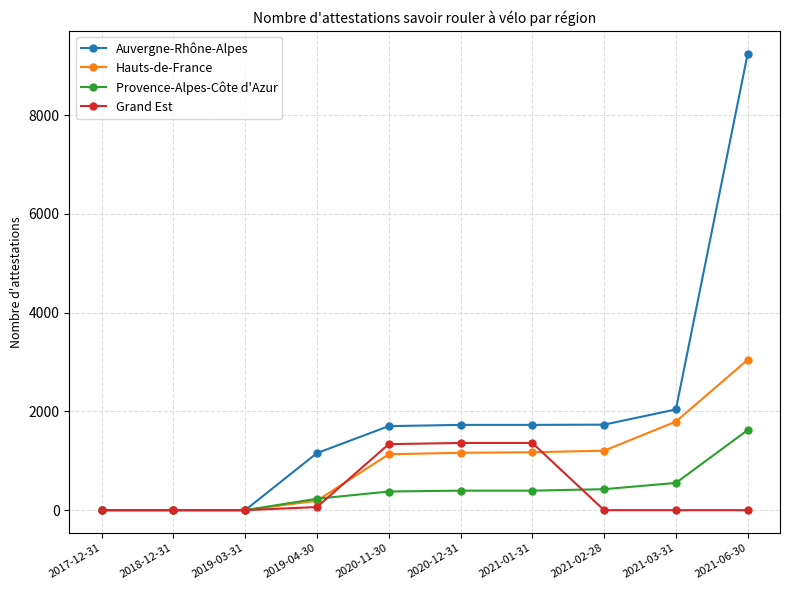

Which series has the widest spread of values?

Auvergne-Rhône-Alpes